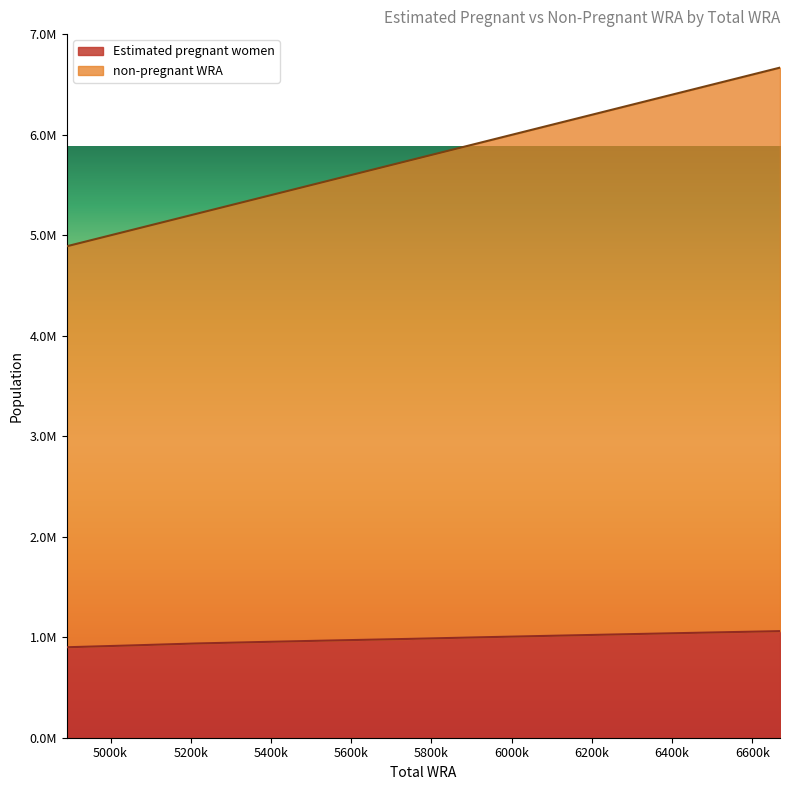

True or false: Estimated pregnant women has more than 1 interior local peaks.

False